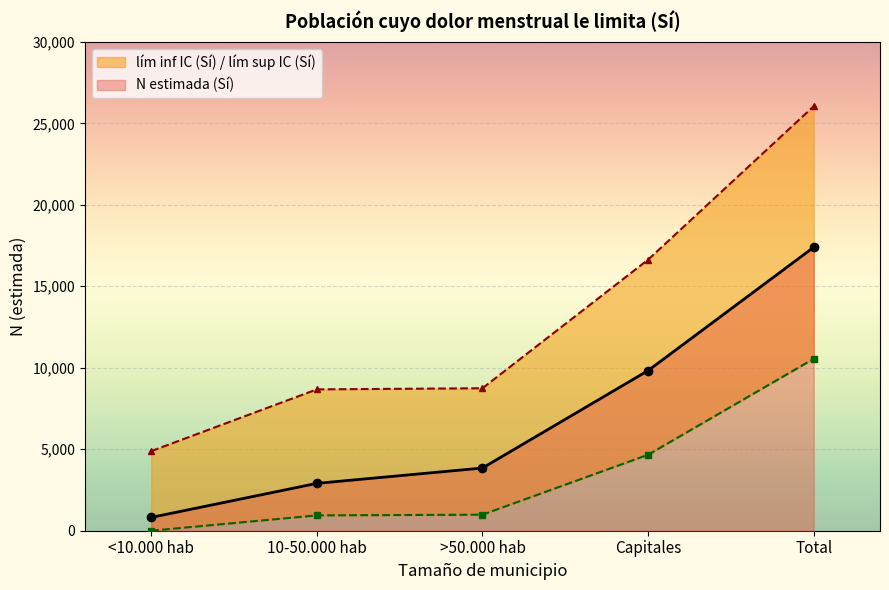

What is the spread (max minus min) of values at 10-50.000 hab?

7734